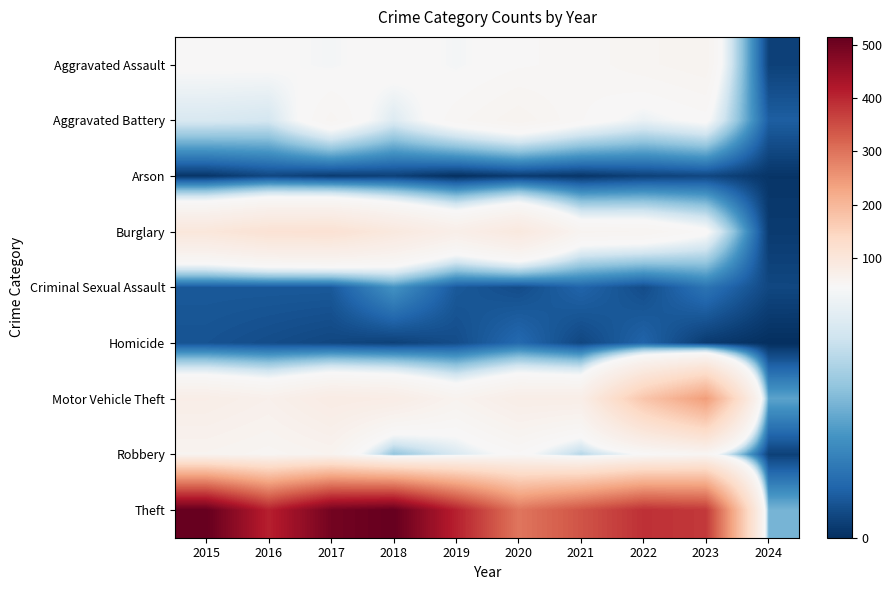

At 2024, list the series in order from smallest to largest.

Homicide, Arson, Burglary, Aggravated Assault, Robbery, Criminal Sexual Assault, Aggravated Battery, Motor Vehicle Theft, Theft